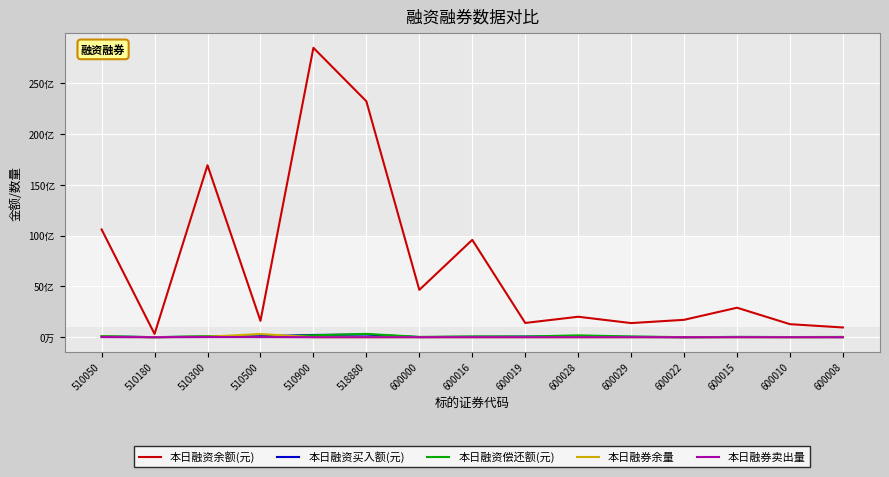

Reading right to left, what are all the values shown in this chart?

本日融资余额(元): 958772509	1282289340	2901511941	1711095904	1390096267	2013545841	1403324318	9577477894	4656554016	23213172716	28474757656	1608706626	16921941302	321084924	10603464251
本日融资买入额(元): 10640228	14473880	23247594	0	35142747	85609831	60832789	38509808	10622493	263057955	221905450	96420148	65036056	4284415	83472637
本日融资偿还额(元): 28802992	16298873	27709916	3842819	71699393	180487829	68663070	76339026	30719883	325162694	189444464	17122314	101985461	1858829	104385072
本日融券余量: 973100	68160	1009389	512300	1833490	1268896	2336400	2435057	1284858	901000	0	315705678	46409166	629865	41264721
本日融券卖出量: 416800	0	21000	0	198200	601200	855100	603800	383700	900000	0	12766700	12871000	31400	11133000